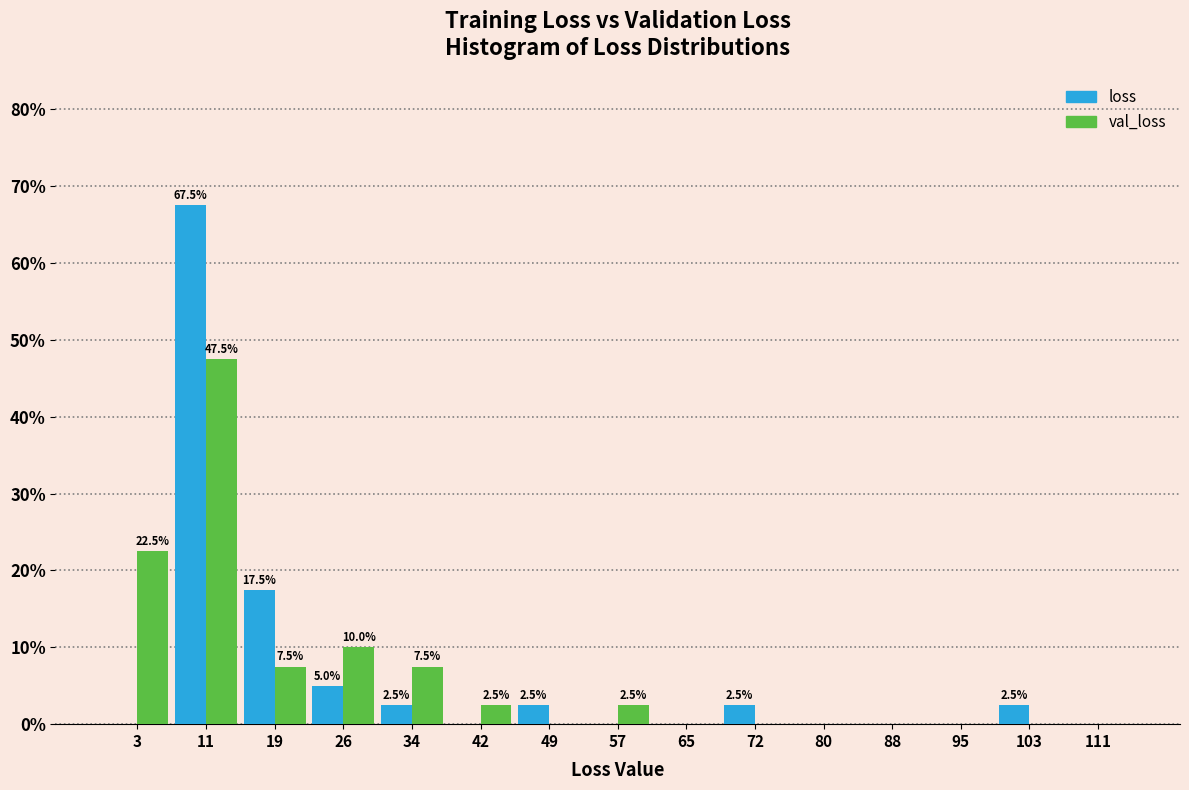

In the val_loss series, which range on the x-axis has the tallest bar?

8 to 15